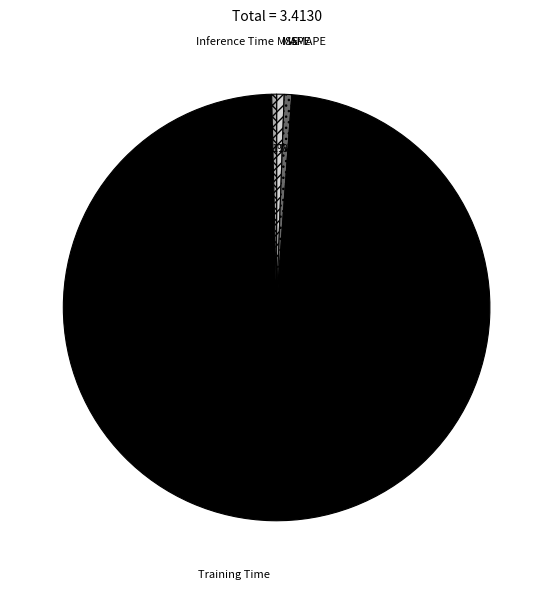

To the nearest percent, what is the difference between the largest and smallest slice percentages?

98%